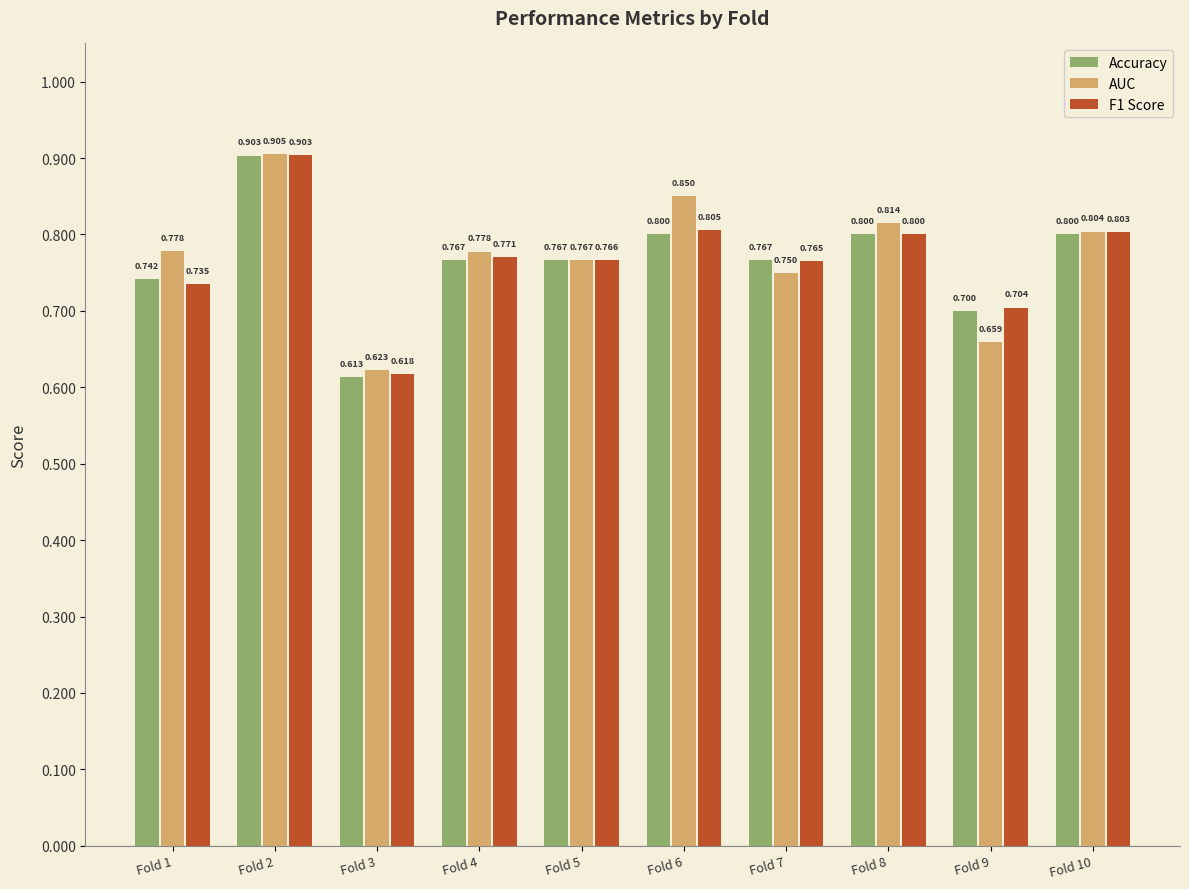

True or false: AUC has a value of 0.8 at Fold 3.

False